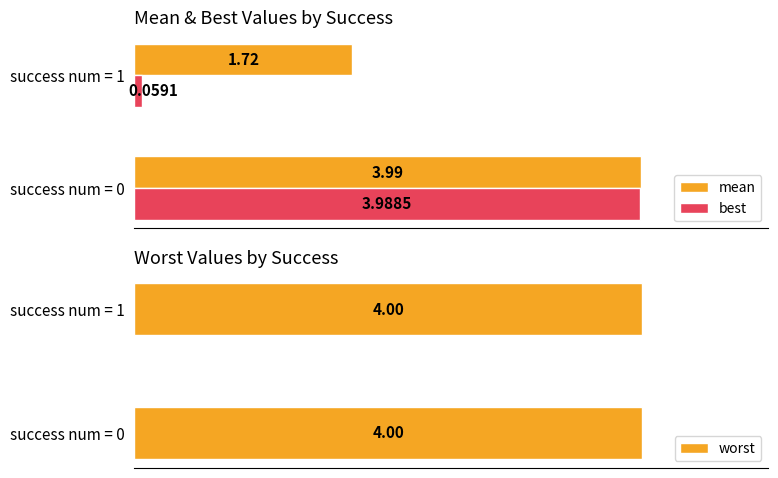

What is the value of the mean bar at the 2nd from the left?

1.7